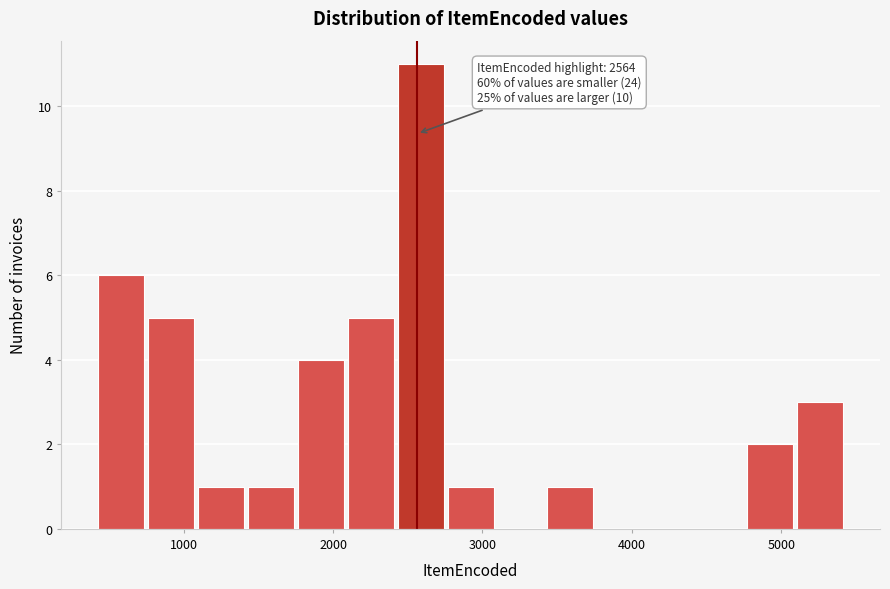

Around what value on the x-axis is the tallest bar? Give the approximate position of its centre, as read against the axis.

2600